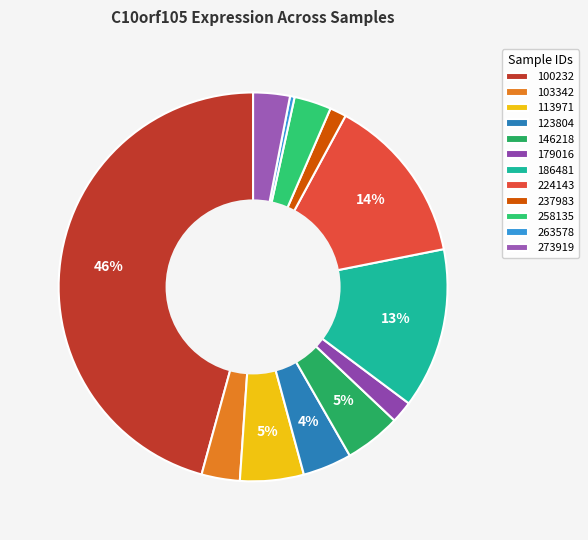

Which category has the biggest portion of the pie?

100232